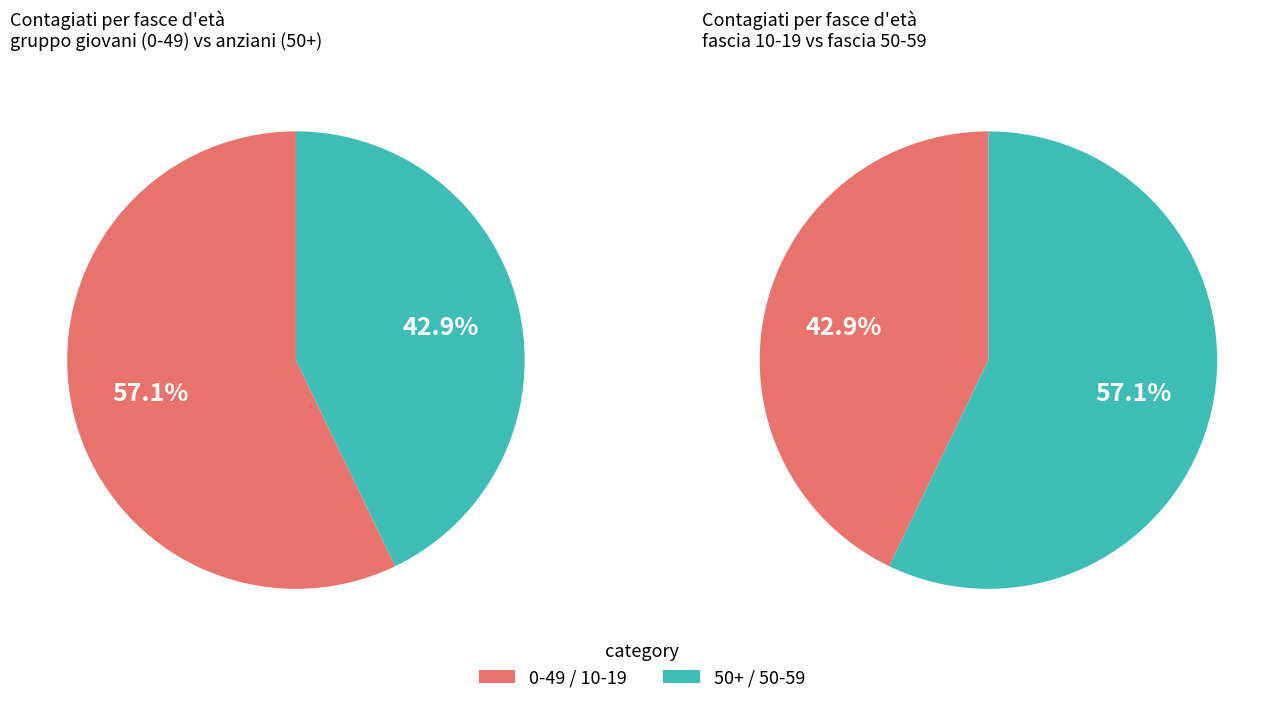

True or false: 10-19 accounts for 13% of the total.

False